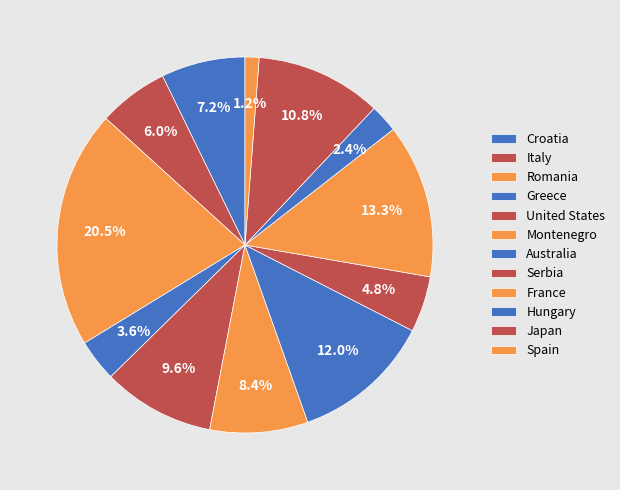

Approximately how many times larger is the value at Romania compared to France?

1.5